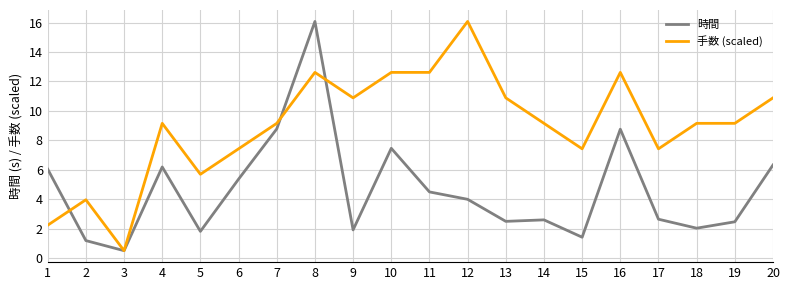

What is the smallest value displayed?

0.5